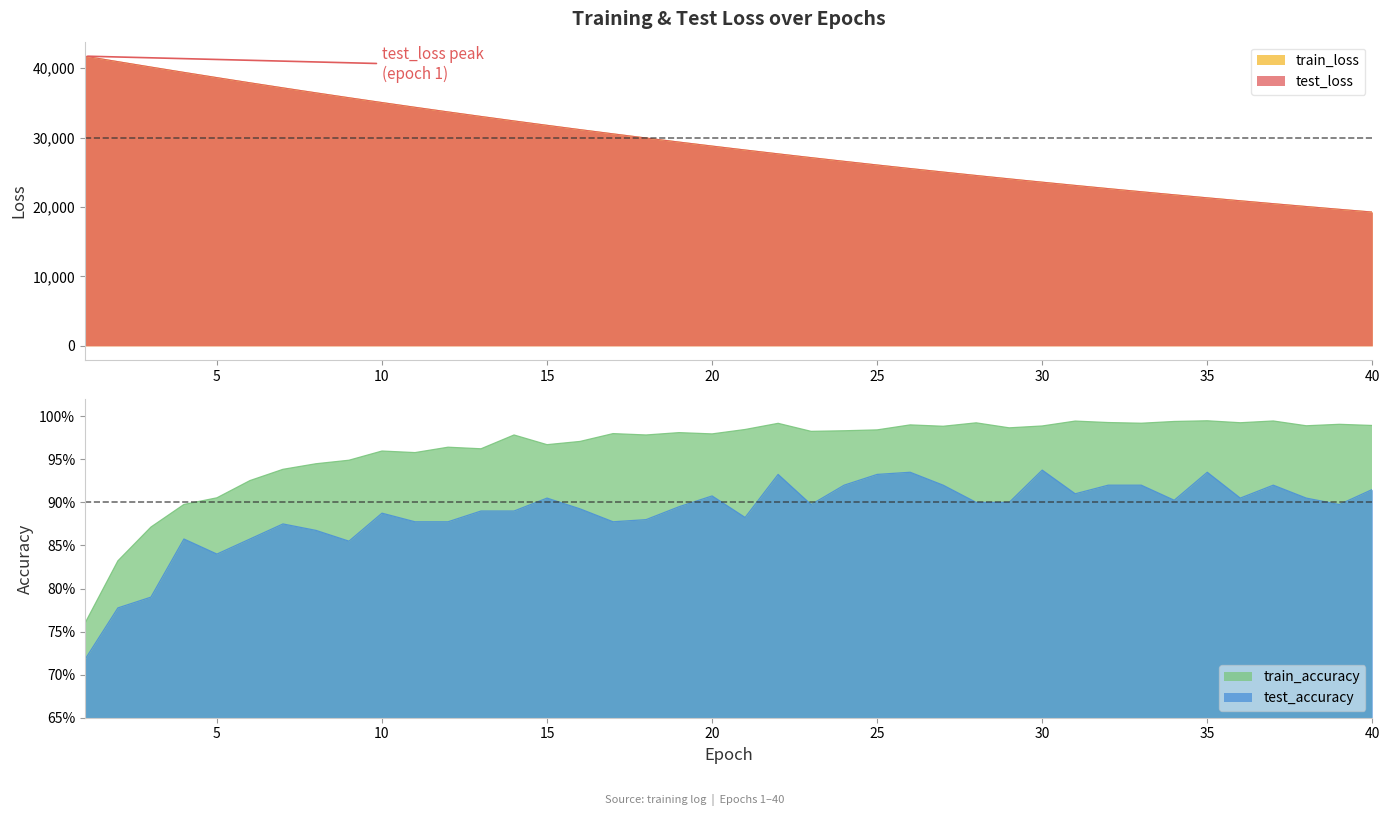

The value of train_loss at 5 is 38619.8. True or false?

True